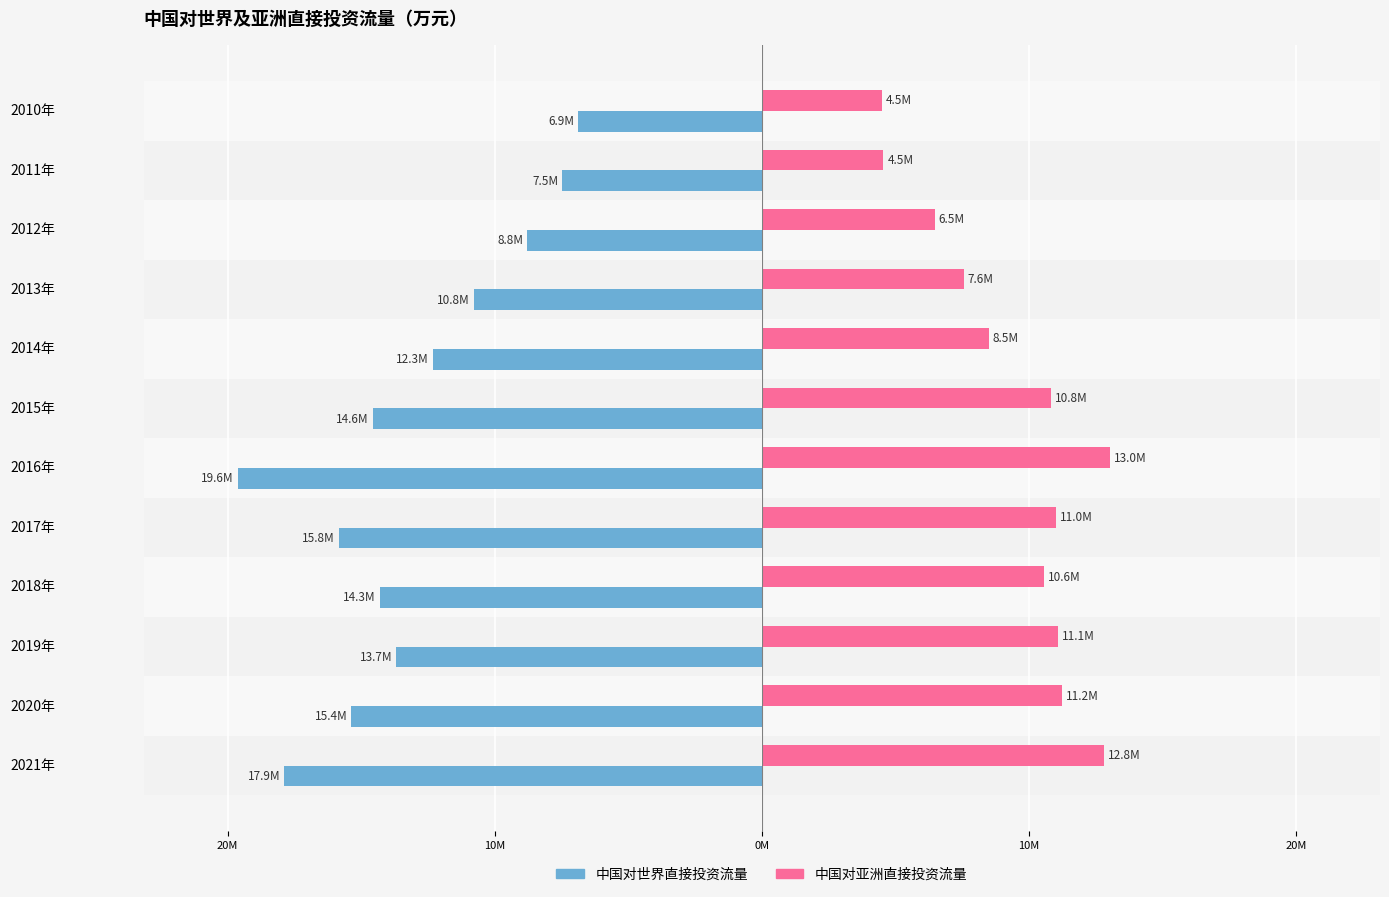

What are all the series names shown in the legend?

中国对世界直接投资流量, 中国对亚洲直接投资流量